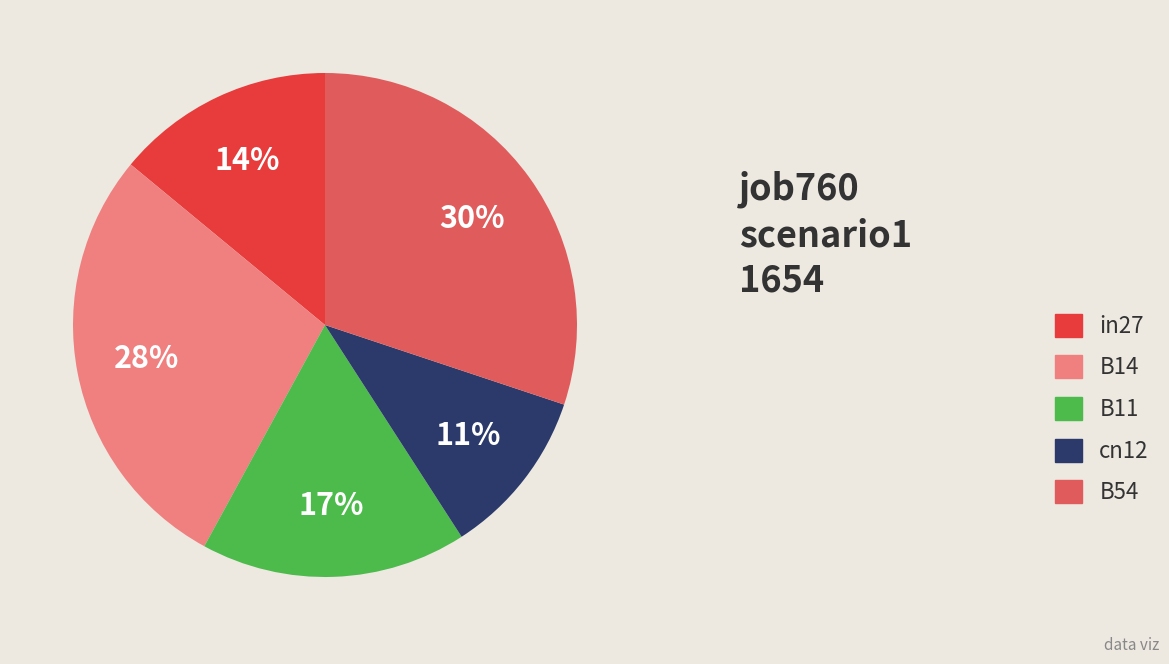

Which has a higher value, cn12 or B54?

B54